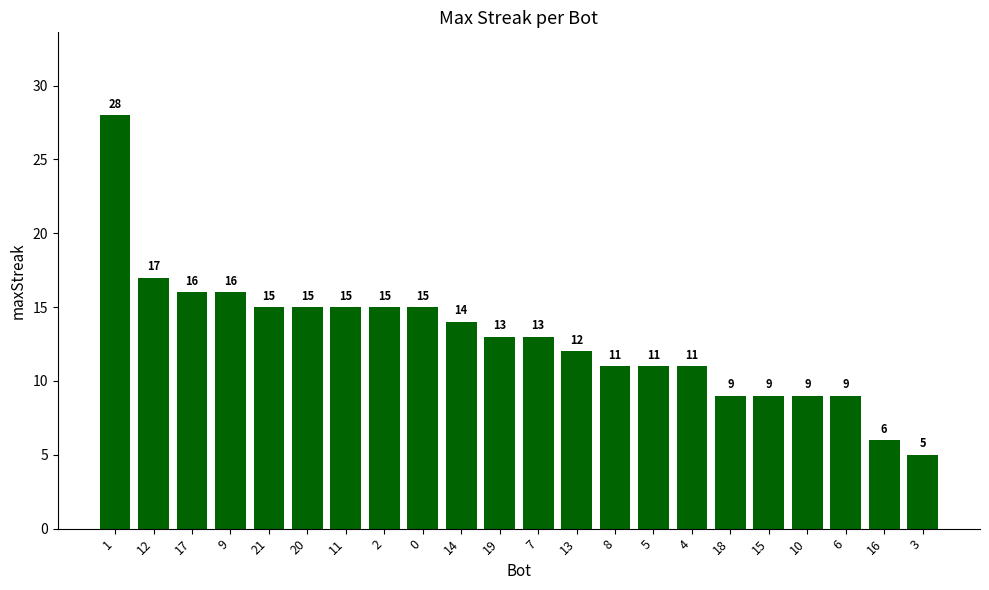

What is the ratio of the value at 13 to the value at 10?

1.3